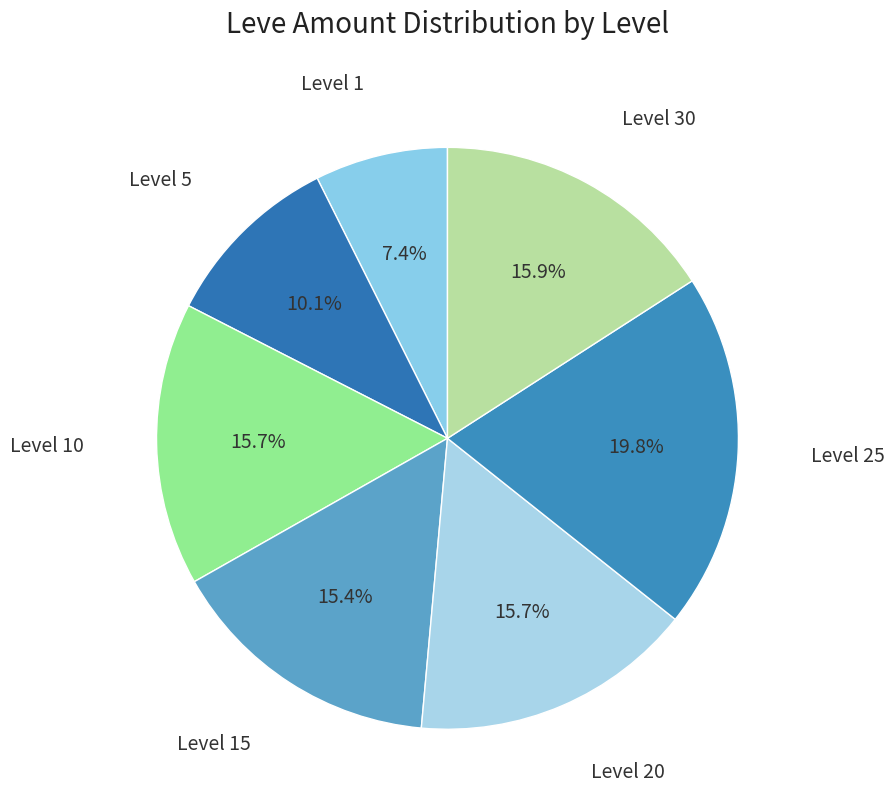

What is the smallest slice in the pie chart?

Level 1